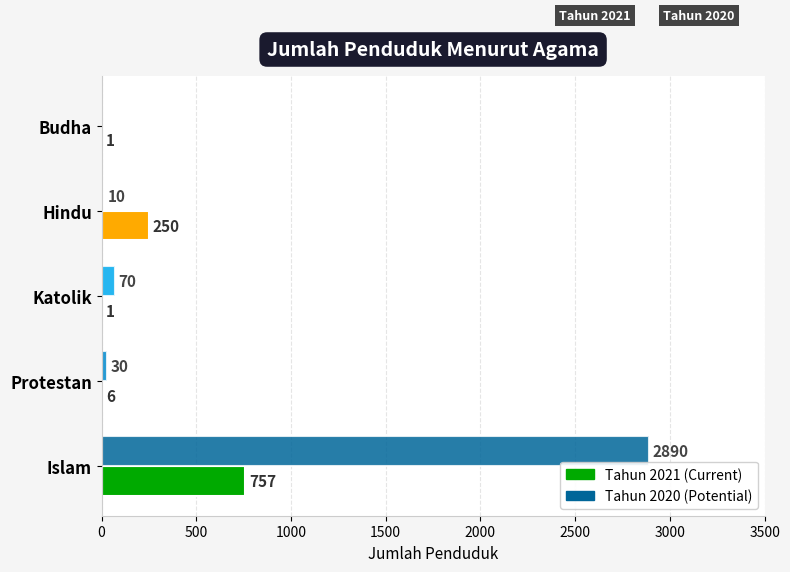

At which category does the chart reach its peak across all series?

Islam